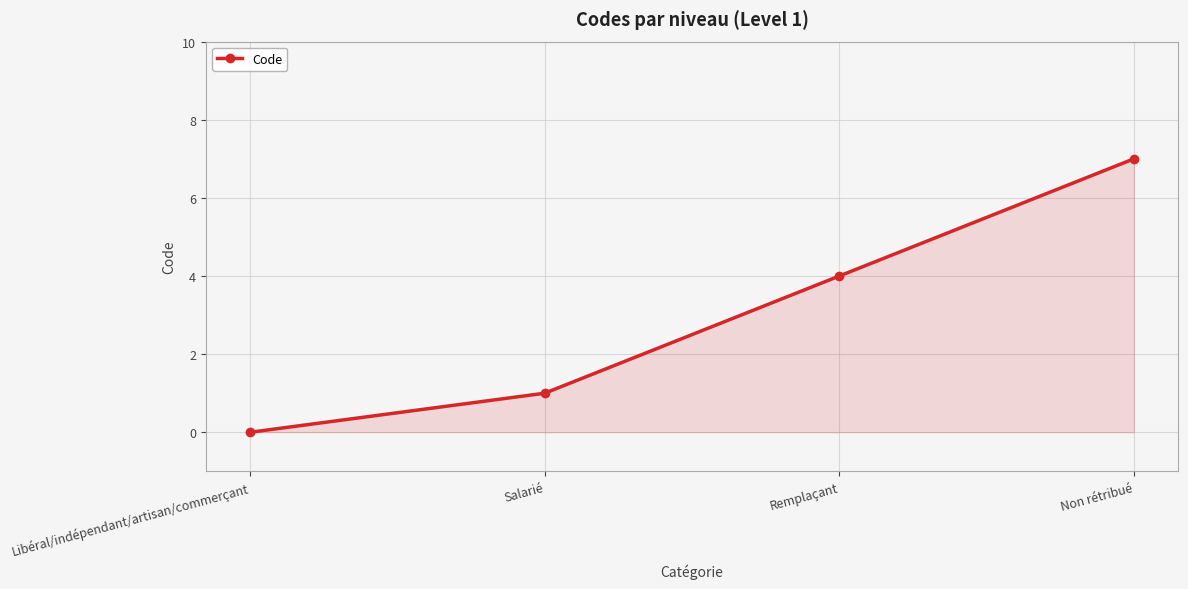

Count the number of data series in this chart.

1